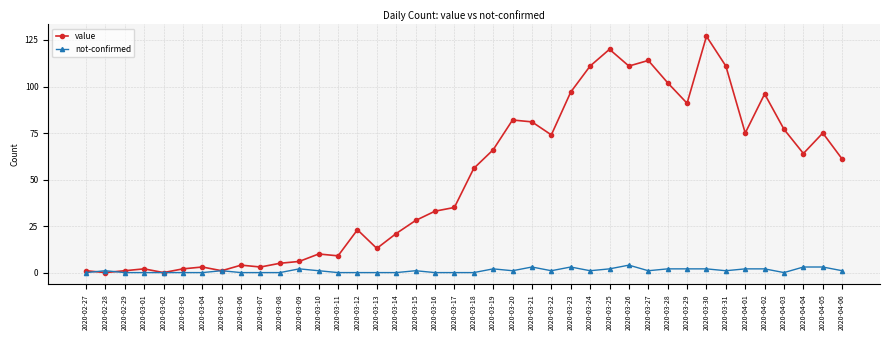

Which series has the largest total across all categories?

value